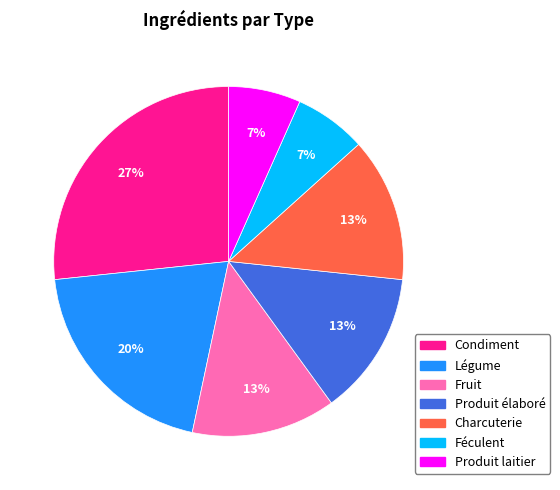

The Produit élaboré slice represents 13% of the pie. True or false?

True